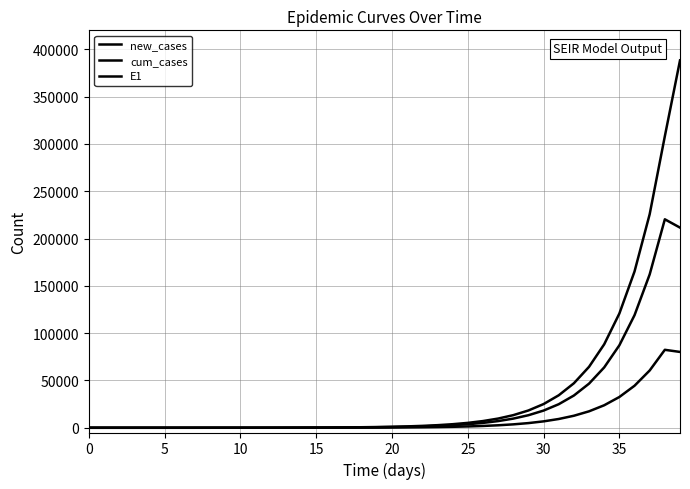

True or false: E1 and new_cases cross at least once.

False